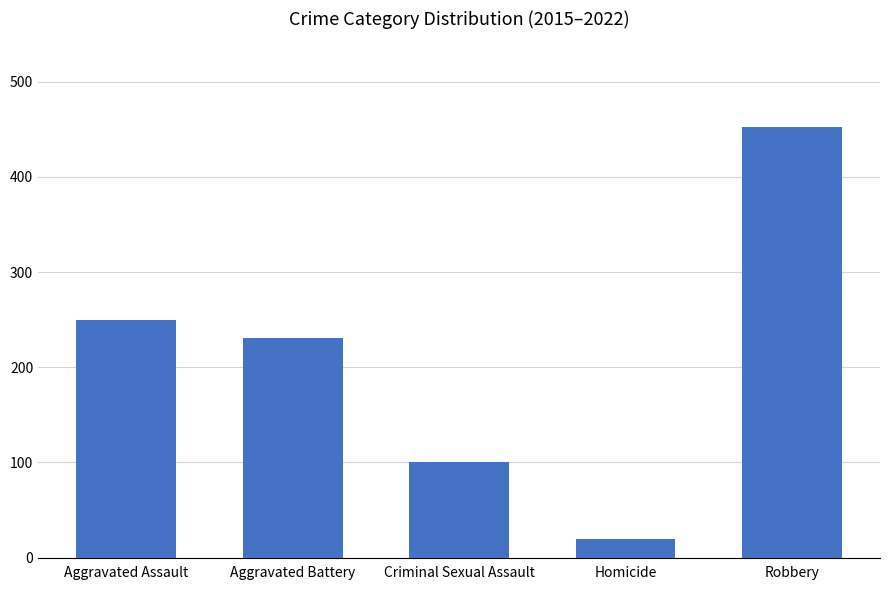

At which label does the data first exceed 231?

Aggravated Assault